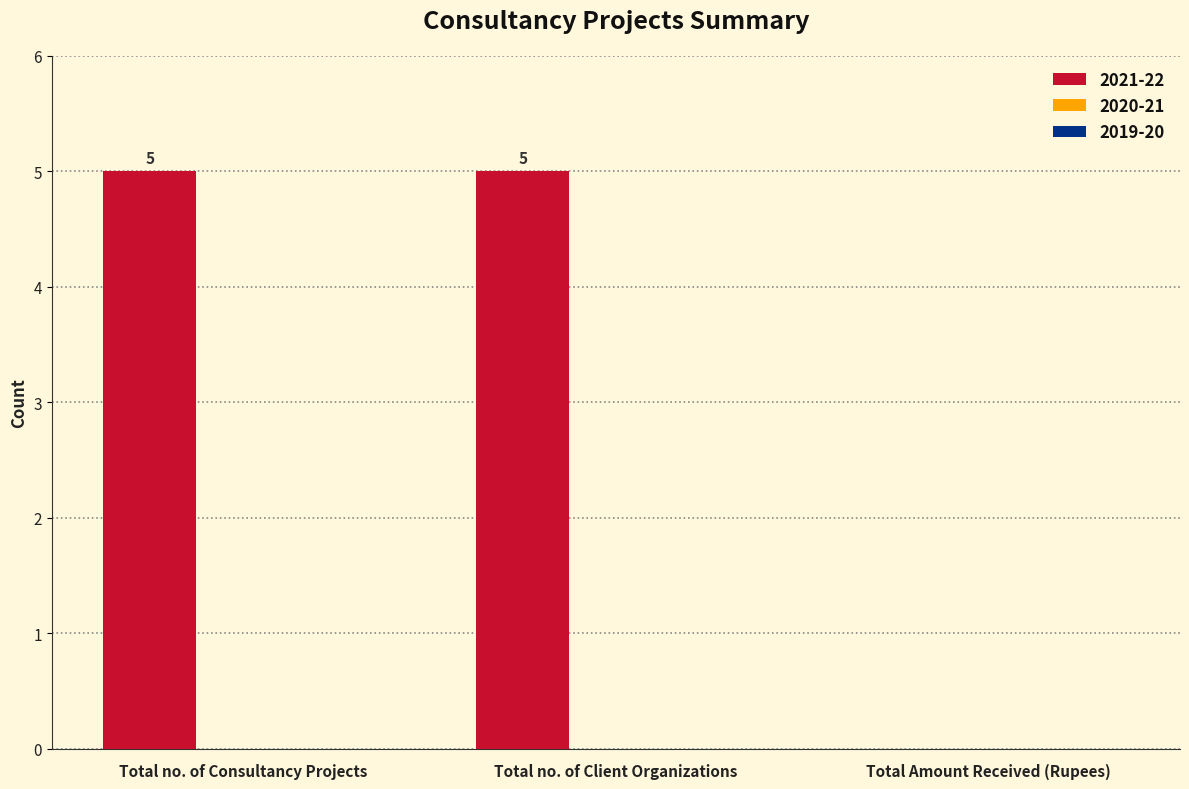

How many series are shown in this chart?

1